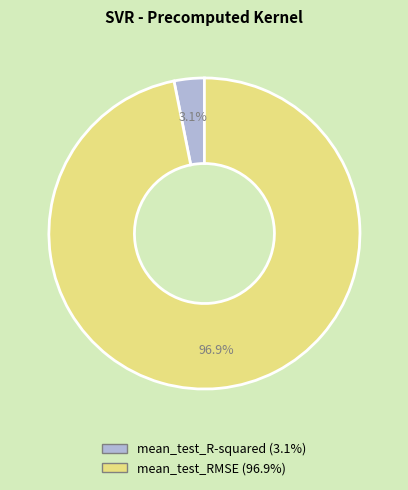

True or false: mean_test_R-squared accounts for 3% of the total.

True